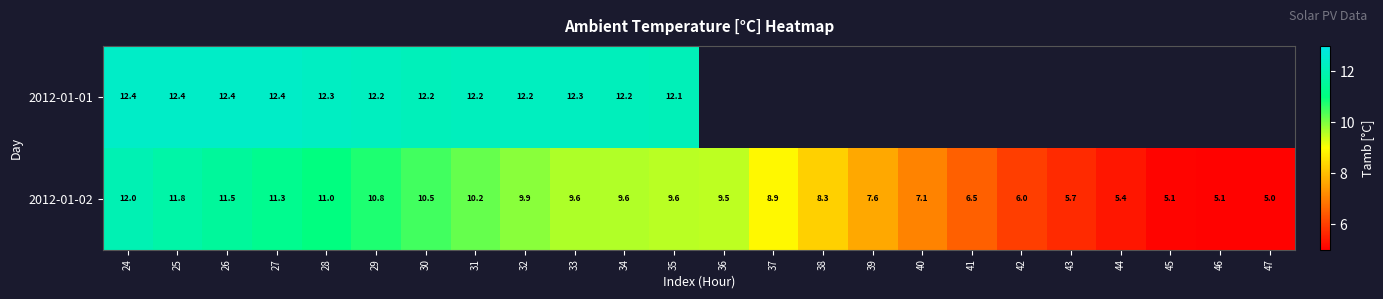

Is the value of 2012-01-01 at 31 greater than the value of 2012-01-02 at 29?

Yes